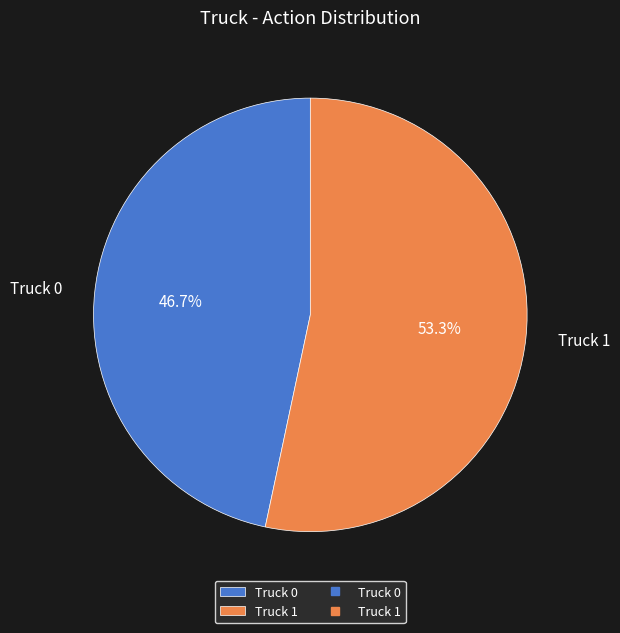

What is the ratio of the value at Truck 1 to the value at Truck 0?

1.1